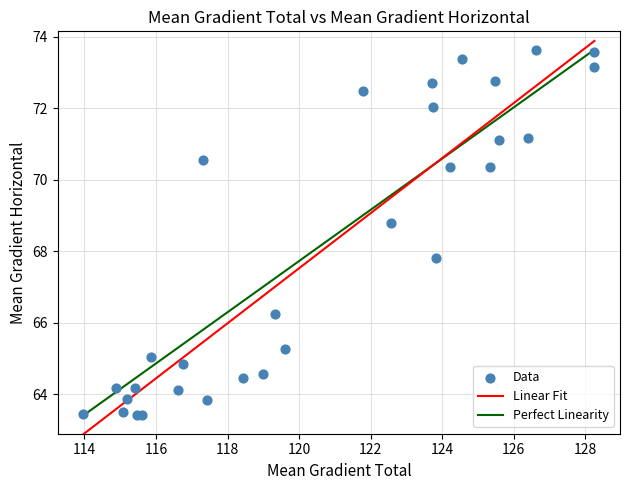

What Y value in the scatter plot is closest to 68?

67.8